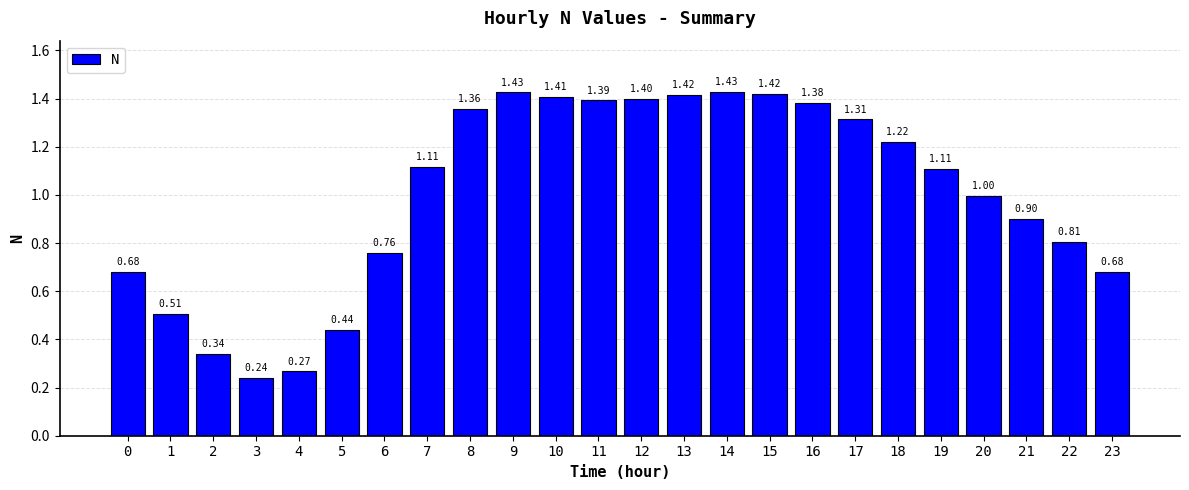

Which has a higher value, 18 or 16?

16